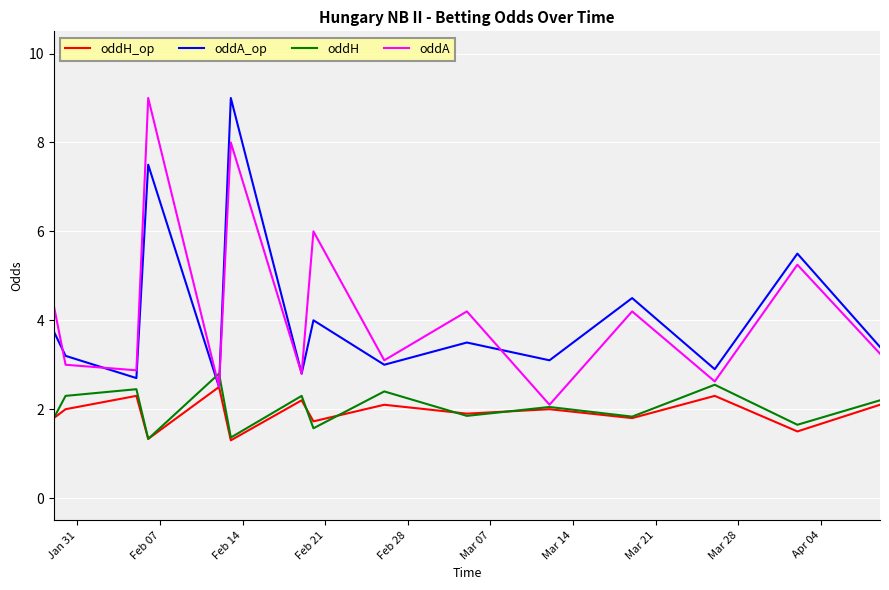

What is the minimum value for oddA?

2.1